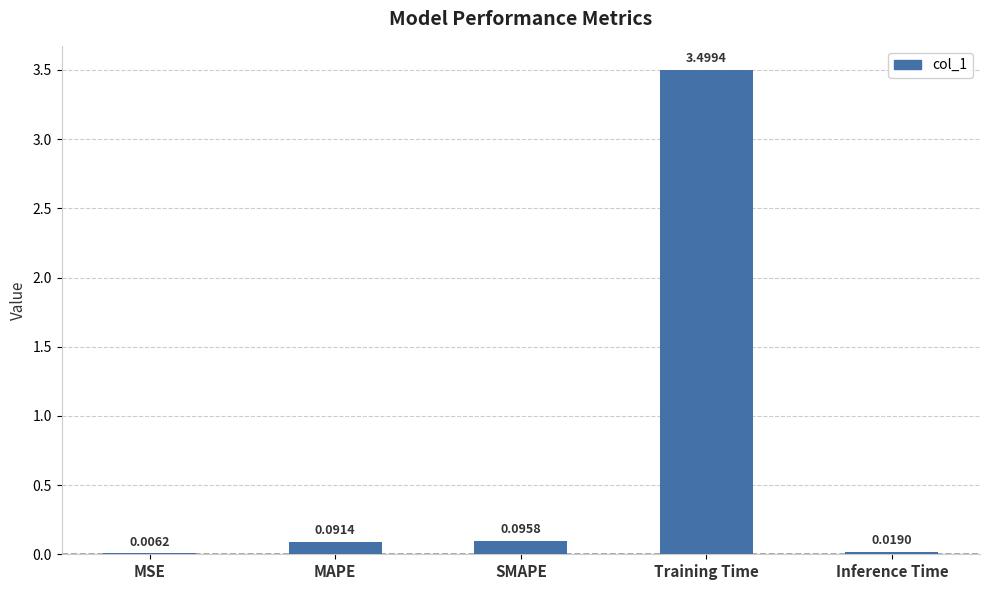

At which category does the chart reach its peak across all series?

Training Time